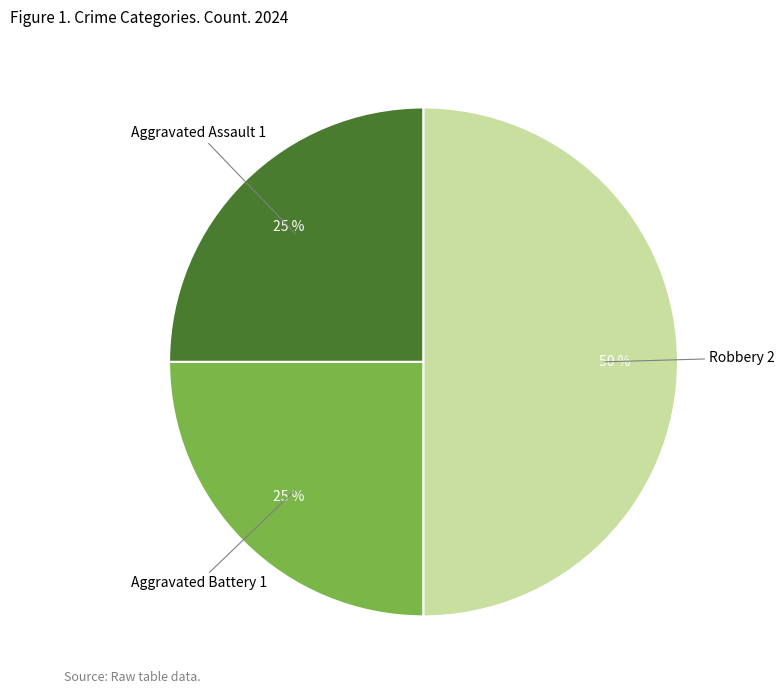

How many slices are in this pie chart?

3